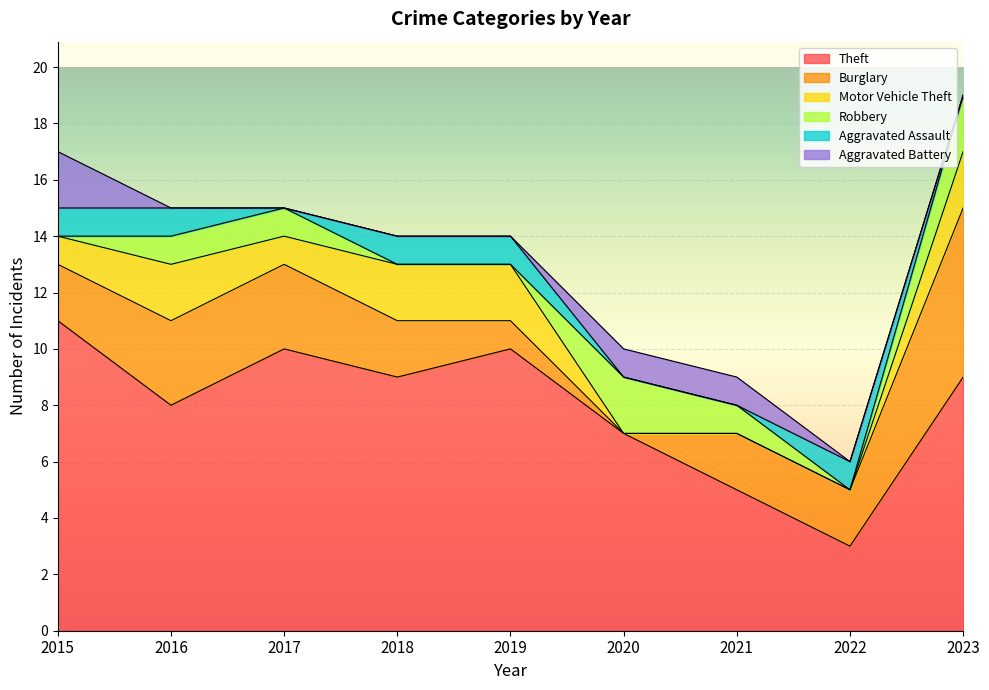

At how many categories does at least one series exceed 7?

6